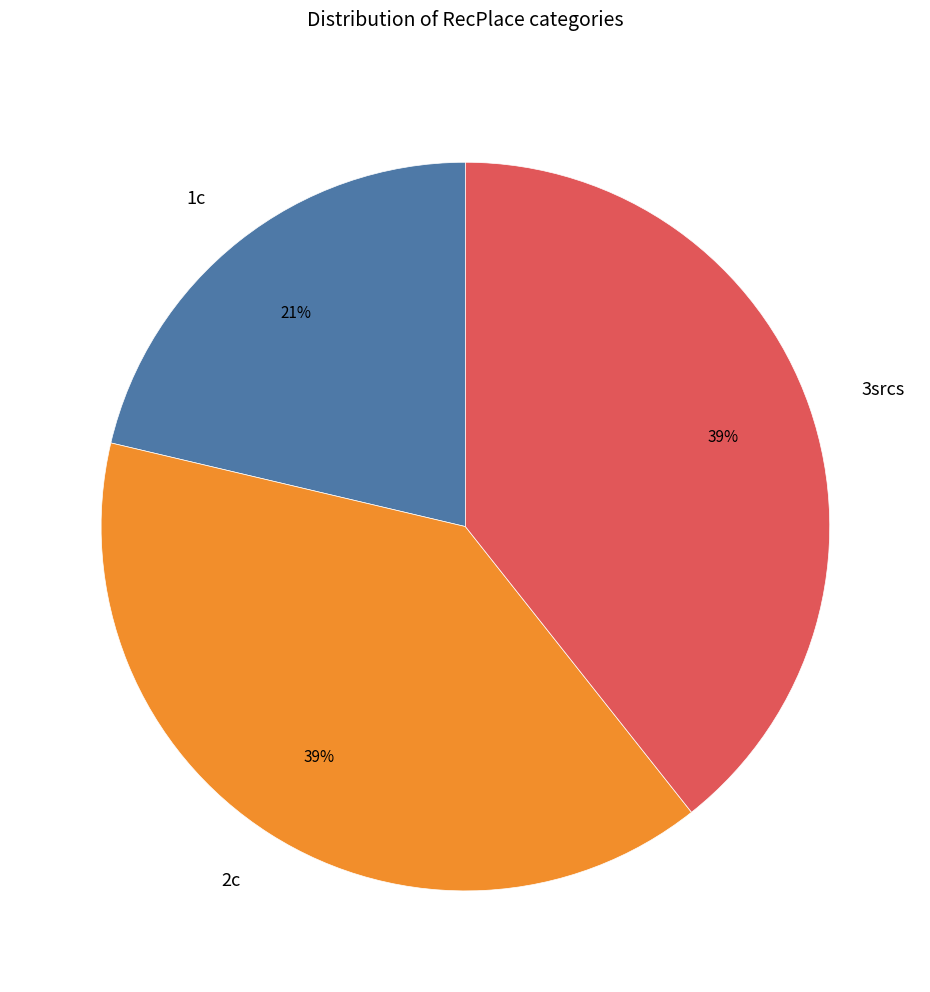

Do 1c and 3srcs together represent more than half of the pie?

Yes